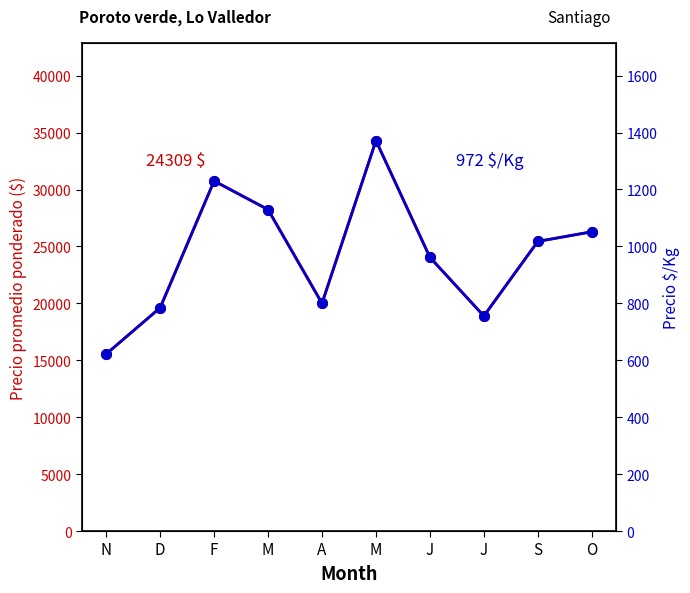

The value of Precio promedio ponderado at O is 12860.6. True or false?

False